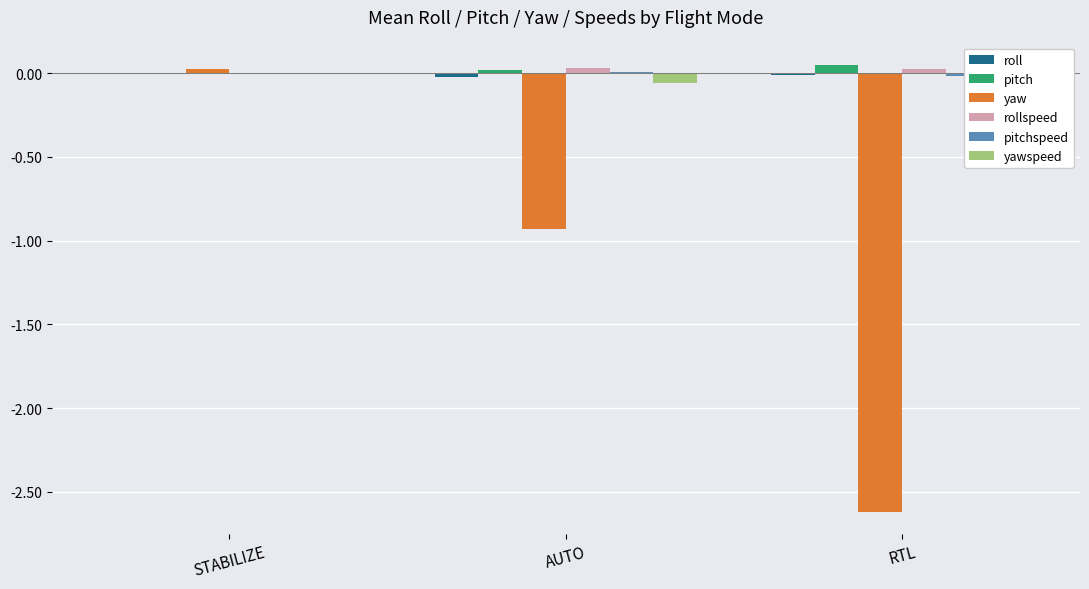

Which series has the widest spread of values?

yaw